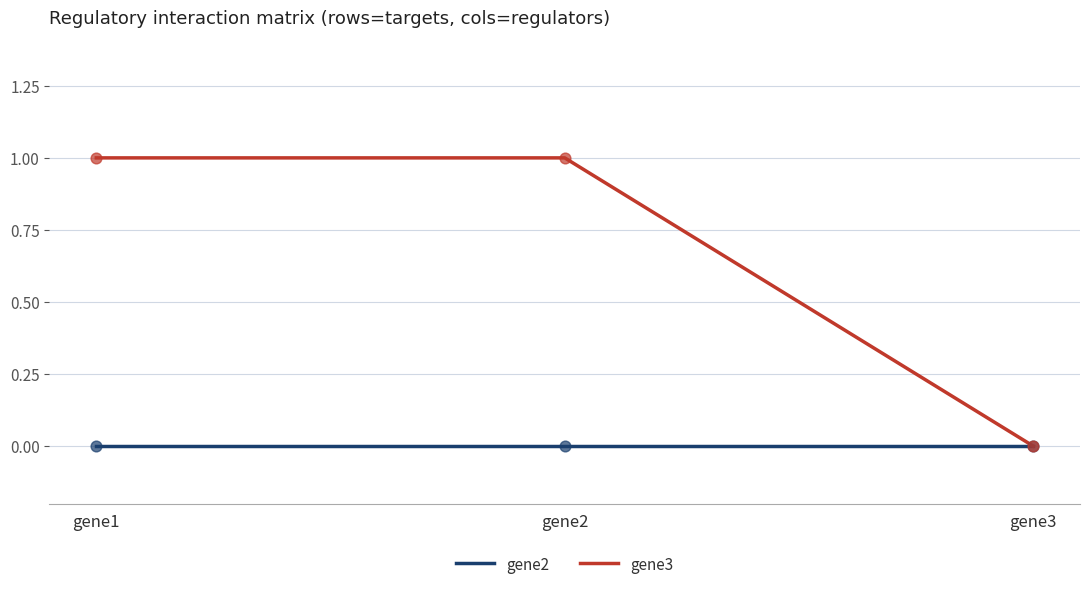

Which series has the widest spread of values?

gene3